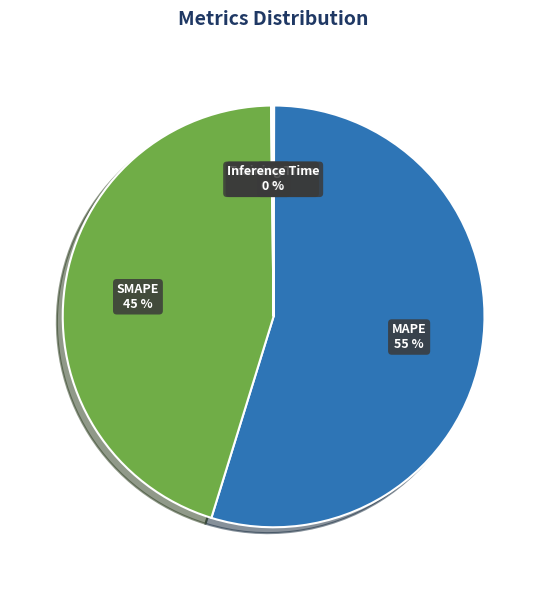

What percentage is the MAPE slice, to the nearest percent?

55%